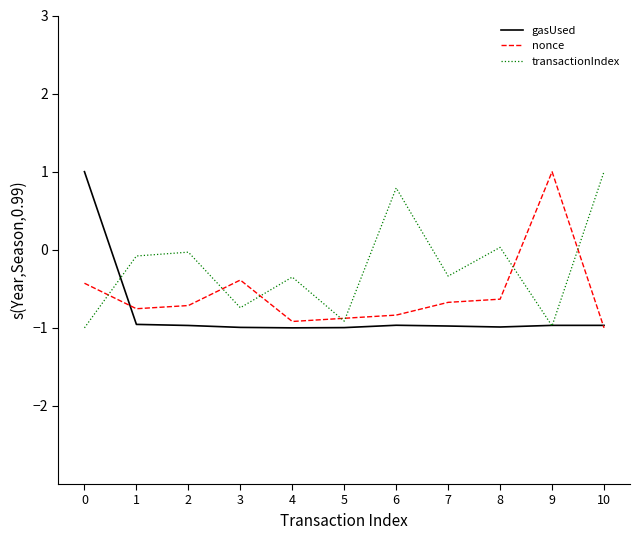

How many values in gasUsed are below zero?

10